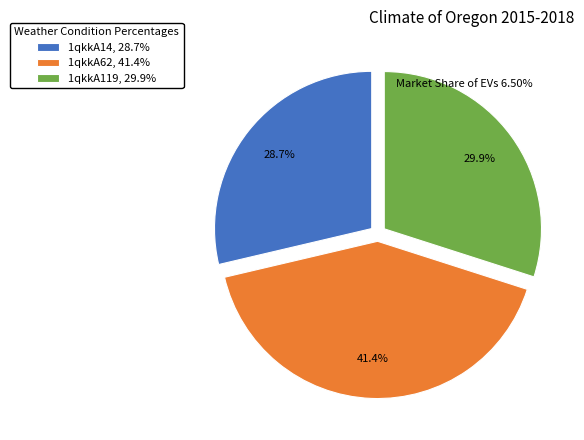

Count the number of slices in the pie.

3